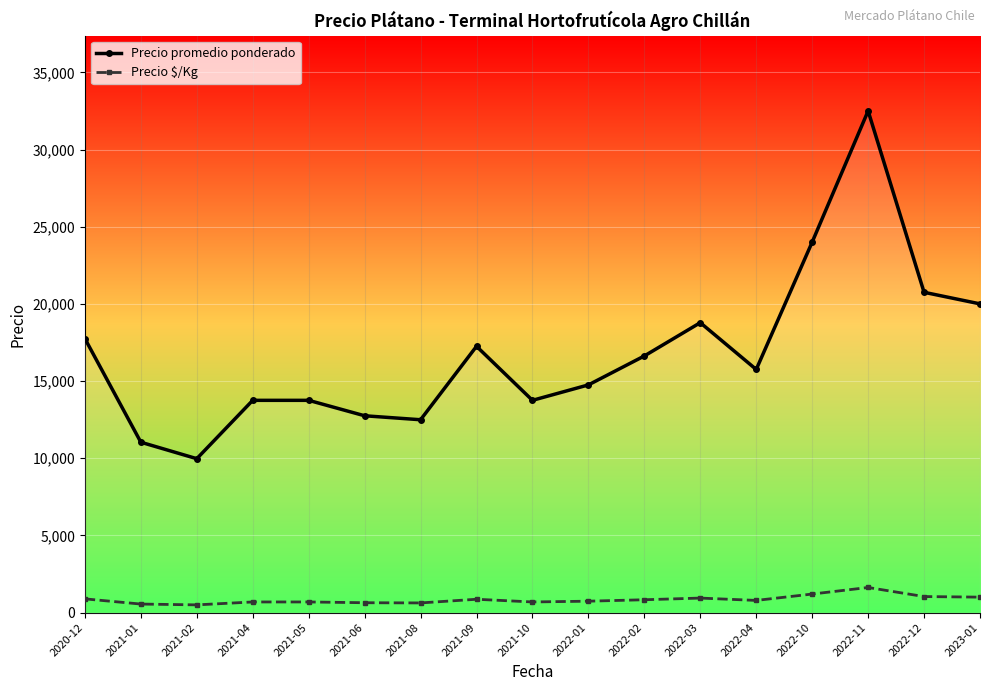

At which label does Precio promedio ponderado reach its peak?

2022-11